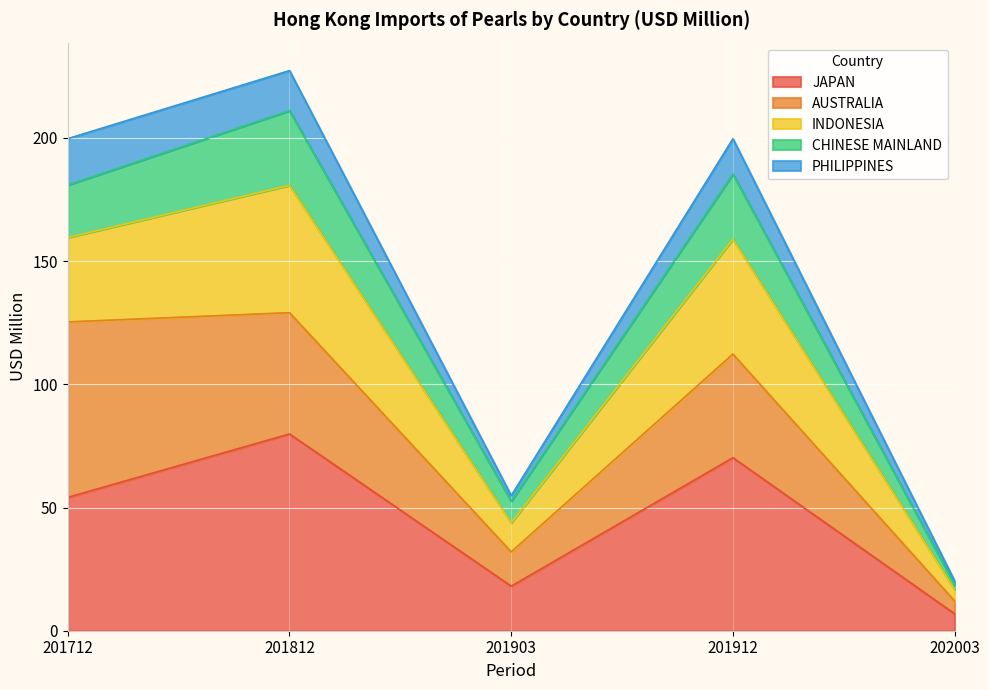

At which category is the sum across all series the highest?

201812